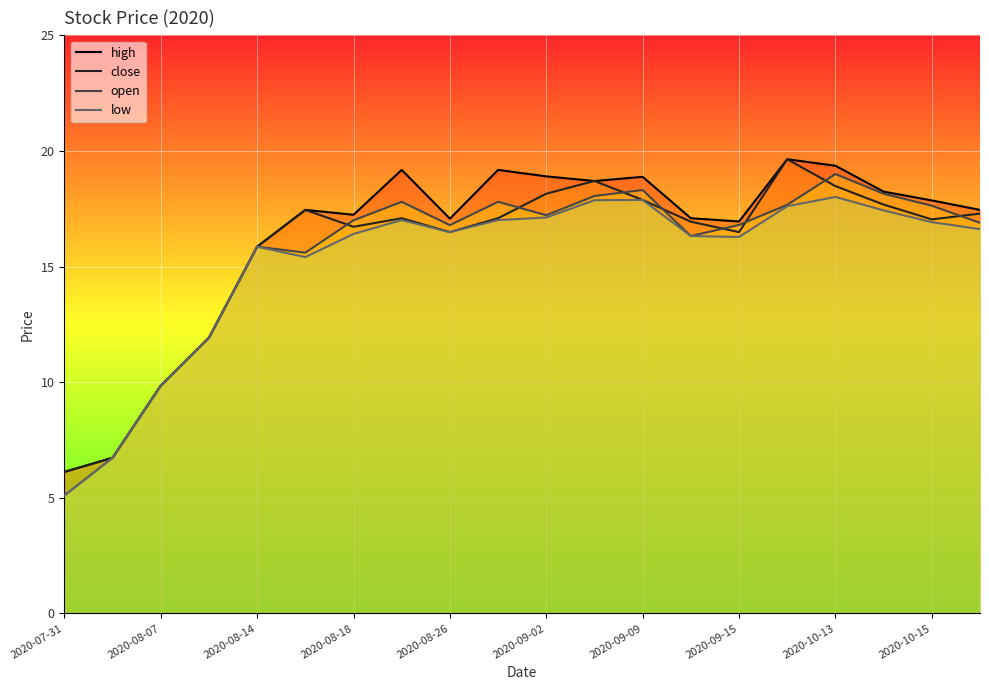

Is the value of high at 2020-08-14 greater than the value of close at 2020-08-26?

No